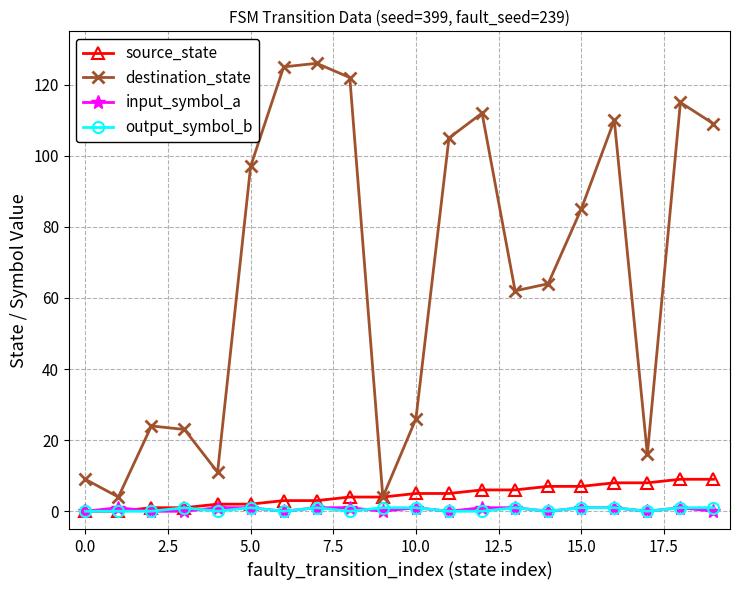

In destination_state, how many points are lower than both neighbors (excluding endpoints)?

5